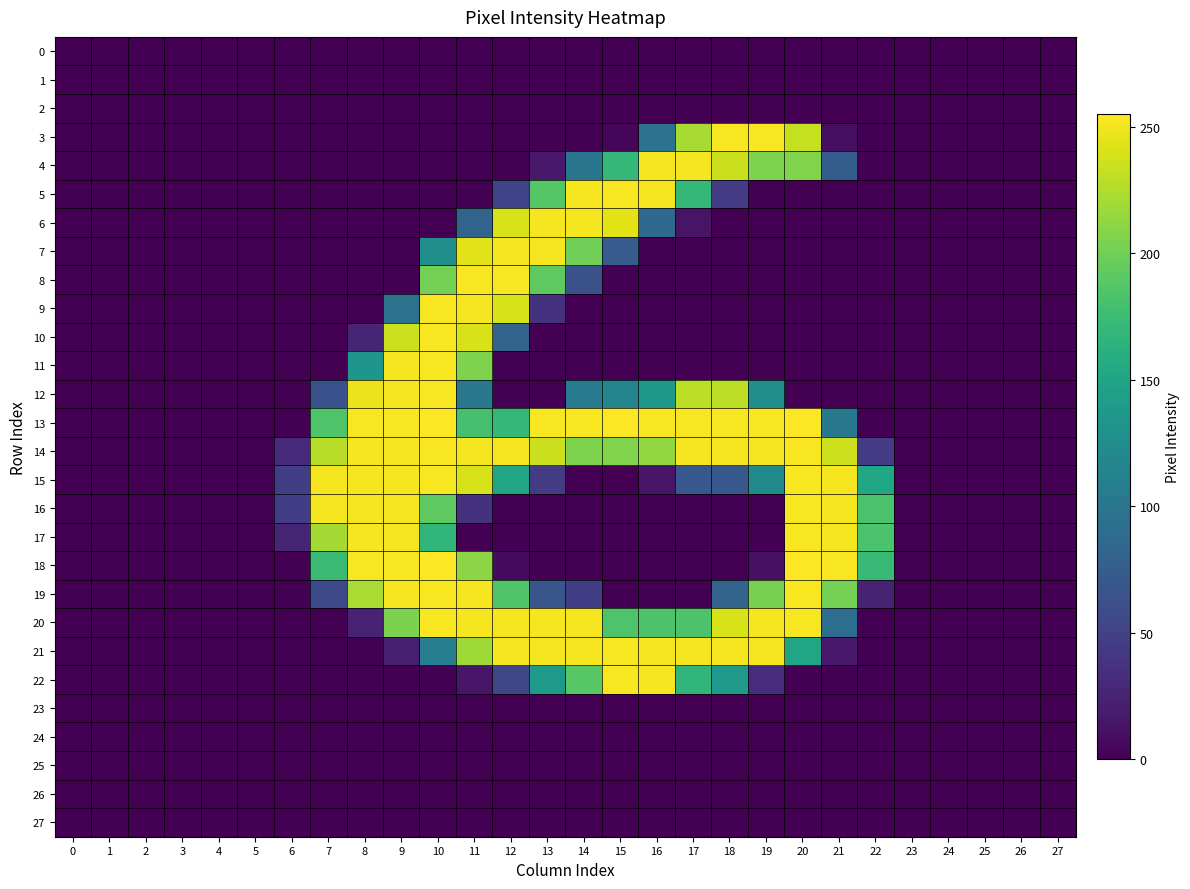

Reading right to left, transcribe all the data shown in this chart.

0: 27=0	26=0	25=0	24=0	23=0	22=0	21=0	20=0	19=0	18=0	17=0	16=0	15=0	14=0	13=0	12=0	11=0	10=0	9=0	8=0	7=0	6=0	5=0	4=0	3=0	2=0	1=0	0=0
1: 27=0	26=0	25=0	24=0	23=0	22=0	21=0	20=0	19=0	18=0	17=0	16=0	15=0	14=0	13=0	12=0	11=0	10=0	9=0	8=0	7=0	6=0	5=0	4=0	3=0	2=0	1=0	0=0
2: 27=0	26=0	25=0	24=0	23=0	22=0	21=0	20=0	19=0	18=0	17=0	16=0	15=0	14=0	13=0	12=0	11=0	10=0	9=0	8=0	7=0	6=0	5=0	4=0	3=0	2=0	1=0	0=0
3: 27=0	26=0	25=0	24=0	23=0	22=0	21=9	20=233	19=253	18=253	17=222	16=97	15=3	14=0	13=0	12=0	11=0	10=0	9=0	8=0	7=0	6=0	5=0	4=0	3=0	2=0	1=0	0=0
4: 27=0	26=0	25=0	24=0	23=0	22=0	21=75	20=207	19=206	18=235	17=252	16=252	15=170	14=99	13=17	12=0	11=0	10=0	9=0	8=0	7=0	6=0	5=0	4=0	3=0	2=0	1=0	0=0
5: 27=0	26=0	25=0	24=0	23=0	22=0	21=0	20=0	19=0	18=44	17=170	16=252	15=253	14=252	13=188	12=51	11=0	10=0	9=0	8=0	7=0	6=0	5=0	4=0	3=0	2=0	1=0	0=0
6: 27=0	26=0	25=0	24=0	23=0	22=0	21=0	20=0	19=0	18=0	17=13	16=87	15=245	14=252	13=252	12=240	11=81	10=0	9=0	8=0	7=0	6=0	5=0	4=0	3=0	2=0	1=0	0=0
7: 27=0	26=0	25=0	24=0	23=0	22=0	21=0	20=0	19=0	18=0	17=0	16=0	15=73	14=200	13=252	12=252	11=244	10=127	9=0	8=0	7=0	6=0	5=0	4=0	3=0	2=0	1=0	0=0
8: 27=0	26=0	25=0	24=0	23=0	22=0	21=0	20=0	19=0	18=0	17=0	16=0	15=0	14=63	13=192	12=253	11=253	10=202	9=0	8=0	7=0	6=0	5=0	4=0	3=0	2=0	1=0	0=0
9: 27=0	26=0	25=0	24=0	23=0	22=0	21=0	20=0	19=0	18=0	17=0	16=0	15=0	14=0	13=37	12=240	11=252	10=253	9=95	8=0	7=0	6=0	5=0	4=0	3=0	2=0	1=0	0=0
10: 27=0	26=0	25=0	24=0	23=0	22=0	21=0	20=0	19=0	18=0	17=0	16=0	15=0	14=0	13=0	12=81	11=240	10=253	9=236	8=26	7=0	6=0	5=0	4=0	3=0	2=0	1=0	0=0
11: 27=0	26=0	25=0	24=0	23=0	22=0	21=0	20=0	19=0	18=0	17=0	16=0	15=0	14=0	13=0	12=0	11=206	10=253	9=252	8=134	7=0	6=0	5=0	4=0	3=0	2=0	1=0	0=0
12: 27=0	26=0	25=0	24=0	23=0	22=0	21=0	20=0	19=126	18=230	17=230	16=136	15=116	14=106	13=0	12=0	11=102	10=253	9=252	8=248	7=64	6=0	5=0	4=0	3=0	2=0	1=0	0=0
13: 27=0	26=0	25=0	24=0	23=0	22=0	21=103	20=255	19=253	18=253	17=253	16=253	15=255	14=253	13=253	12=170	11=180	10=255	9=253	8=253	7=185	6=0	5=0	4=0	3=0	2=0	1=0	0=0
14: 27=0	26=0	25=0	24=0	23=0	22=44	21=236	20=253	19=252	18=252	17=252	16=214	15=207	14=206	13=235	12=252	11=252	10=253	9=252	8=252	7=228	6=30	5=0	4=0	3=0	2=0	1=0	0=0
15: 27=0	26=0	25=0	24=0	23=0	22=152	21=252	20=253	19=121	18=69	17=69	16=13	15=0	14=0	13=44	12=151	11=240	10=253	9=252	8=252	7=252	6=47	5=0	4=0	3=0	2=0	1=0	0=0
16: 27=0	26=0	25=0	24=0	23=0	22=183	21=252	20=253	19=0	18=0	17=0	16=0	15=0	14=0	13=0	12=0	11=37	10=192	9=252	8=252	7=252	6=47	5=0	4=0	3=0	2=0	1=0	0=0
17: 27=0	26=0	25=0	24=0	23=0	22=183	21=252	20=253	19=0	18=0	17=0	16=0	15=0	14=0	13=0	12=0	11=0	10=168	9=252	8=252	7=221	6=26	5=0	4=0	3=0	2=0	1=0	0=0
18: 27=0	26=0	25=0	24=0	23=0	22=173	21=253	20=255	19=11	18=0	17=0	16=0	15=0	14=0	13=0	12=7	11=211	10=255	9=253	8=253	7=174	6=0	5=0	4=0	3=0	2=0	1=0	0=0
19: 27=0	26=0	25=0	24=0	23=0	22=25	21=202	20=253	19=203	18=81	17=0	16=0	15=0	14=47	13=67	12=186	11=252	10=253	9=252	8=223	7=57	6=0	5=0	4=0	3=0	2=0	1=0	0=0
20: 27=0	26=0	25=0	24=0	23=0	22=0	21=92	20=253	19=252	18=240	17=184	16=184	15=185	14=252	13=252	12=252	11=252	10=253	9=205	8=25	7=0	6=0	5=0	4=0	3=0	2=0	1=0	0=0
21: 27=0	26=0	25=0	24=0	23=0	22=0	21=17	20=150	19=252	18=252	17=252	16=252	15=253	14=252	13=252	12=252	11=219	10=109	9=21	8=0	7=0	6=0	5=0	4=0	3=0	2=0	1=0	0=0
22: 27=0	26=0	25=0	24=0	23=0	22=0	21=0	20=0	19=32	18=137	17=168	16=252	15=253	14=189	13=137	12=54	11=15	10=0	9=0	8=0	7=0	6=0	5=0	4=0	3=0	2=0	1=0	0=0
23: 27=0	26=0	25=0	24=0	23=0	22=0	21=0	20=0	19=0	18=0	17=0	16=0	15=0	14=0	13=0	12=0	11=0	10=0	9=0	8=0	7=0	6=0	5=0	4=0	3=0	2=0	1=0	0=0
24: 27=0	26=0	25=0	24=0	23=0	22=0	21=0	20=0	19=0	18=0	17=0	16=0	15=0	14=0	13=0	12=0	11=0	10=0	9=0	8=0	7=0	6=0	5=0	4=0	3=0	2=0	1=0	0=0
25: 27=0	26=0	25=0	24=0	23=0	22=0	21=0	20=0	19=0	18=0	17=0	16=0	15=0	14=0	13=0	12=0	11=0	10=0	9=0	8=0	7=0	6=0	5=0	4=0	3=0	2=0	1=0	0=0
26: 27=0	26=0	25=0	24=0	23=0	22=0	21=0	20=0	19=0	18=0	17=0	16=0	15=0	14=0	13=0	12=0	11=0	10=0	9=0	8=0	7=0	6=0	5=0	4=0	3=0	2=0	1=0	0=0
27: 27=0	26=0	25=0	24=0	23=0	22=0	21=0	20=0	19=0	18=0	17=0	16=0	15=0	14=0	13=0	12=0	11=0	10=0	9=0	8=0	7=0	6=0	5=0	4=0	3=0	2=0	1=0	0=0